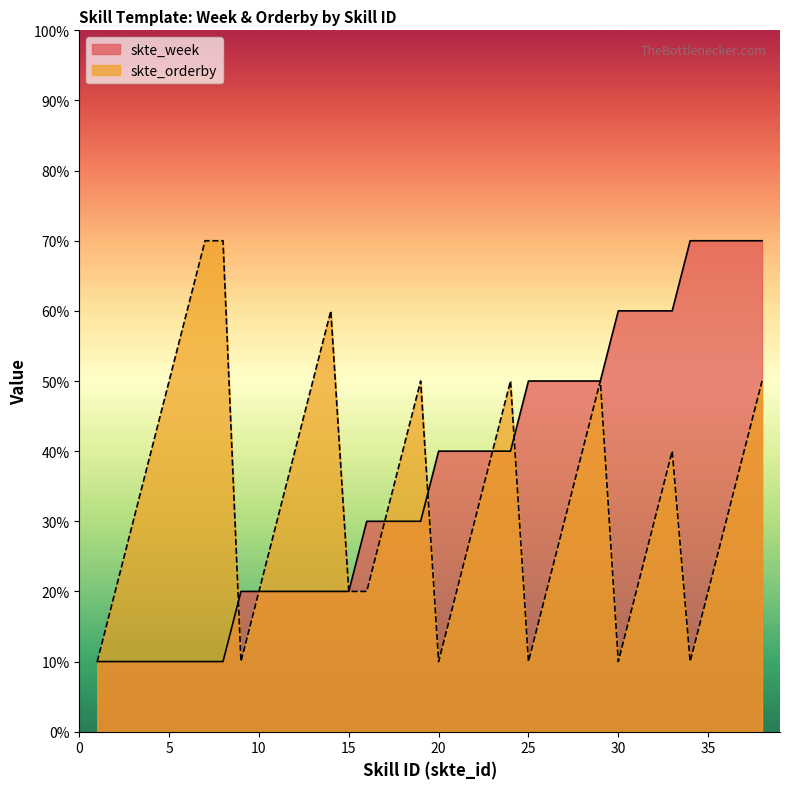

How many interior local valleys does the skte_orderby series have?

5